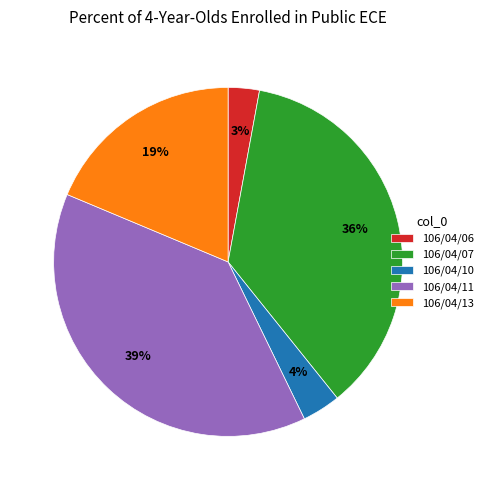

The 106/04/13 slice represents 19% of the pie. True or false?

True